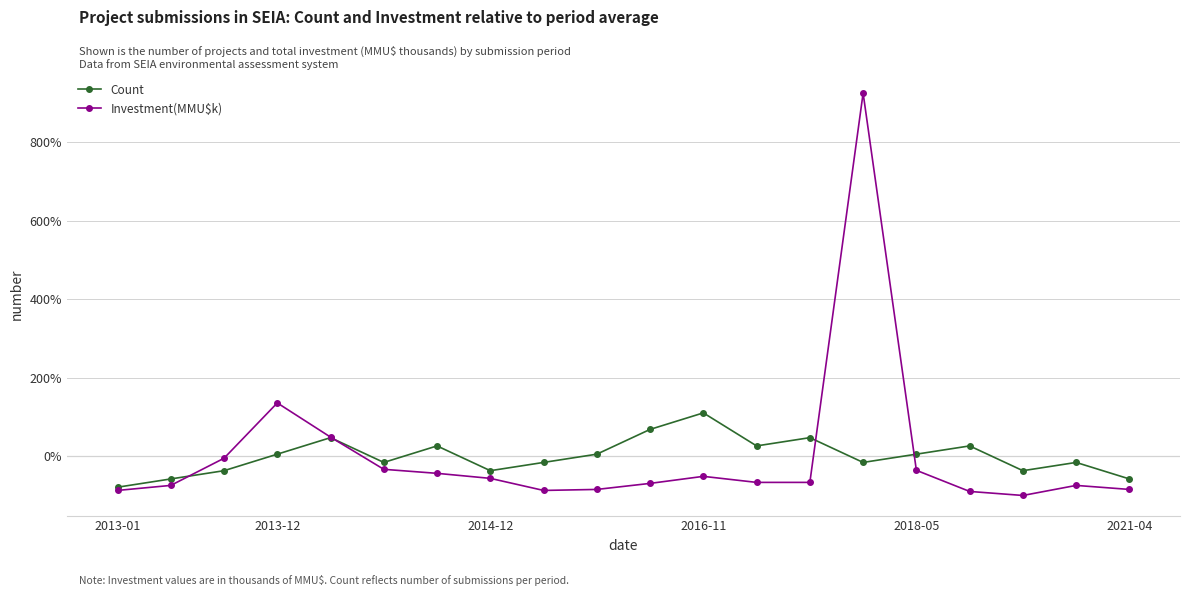

Which series has the widest spread of values?

Investment(MMU$k)